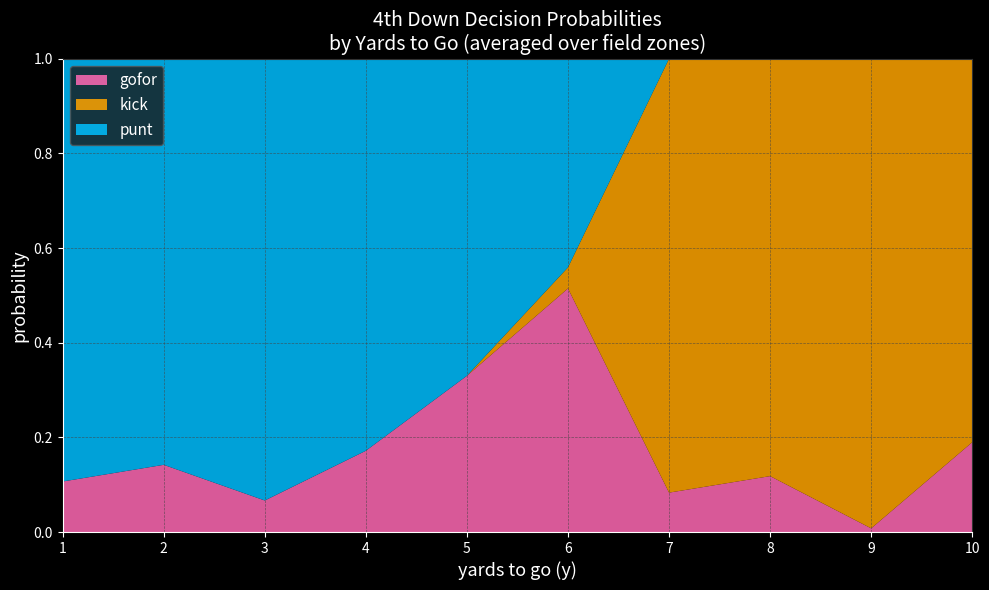

At which label does gofor reach its minimum?

9